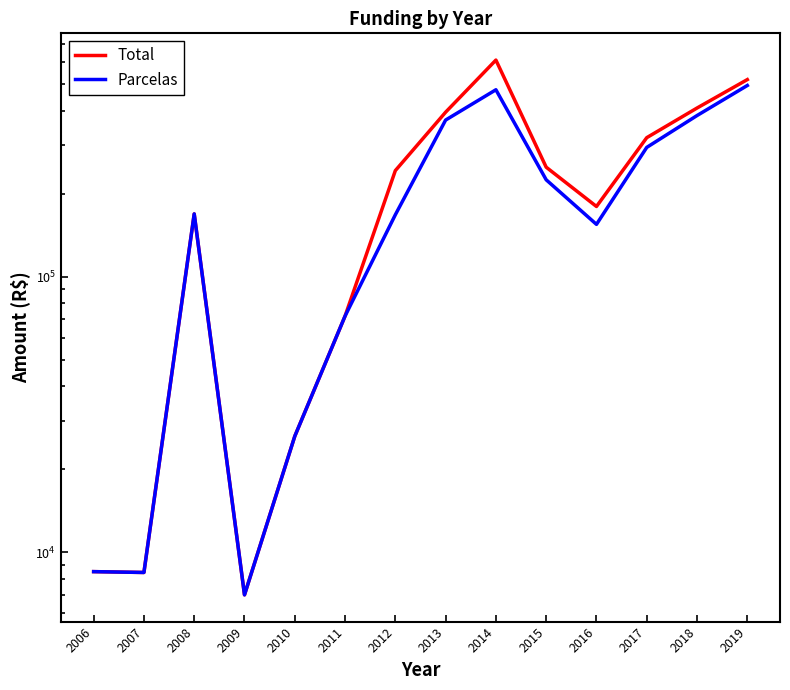

Does the chart display data point markers on the line(s)?

No